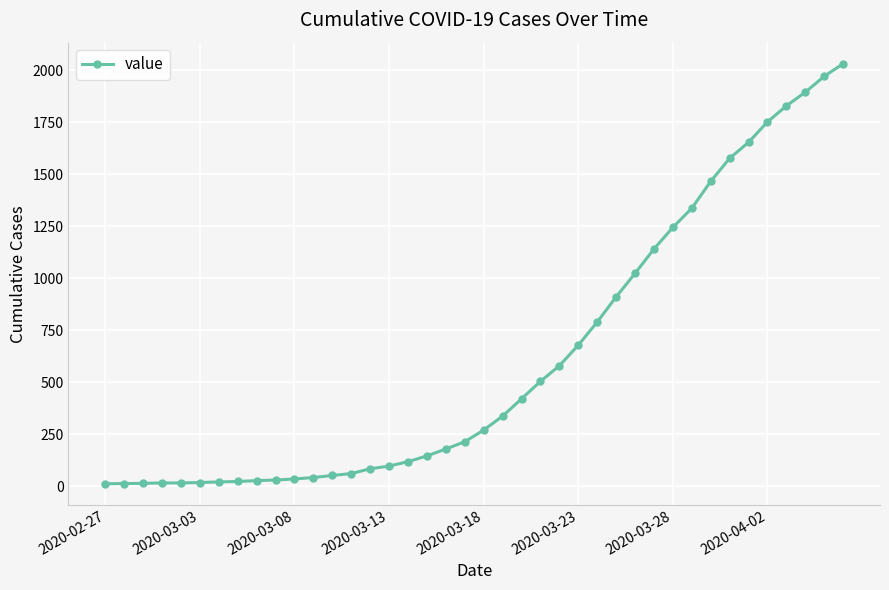

What is the greatest value displayed?

2032